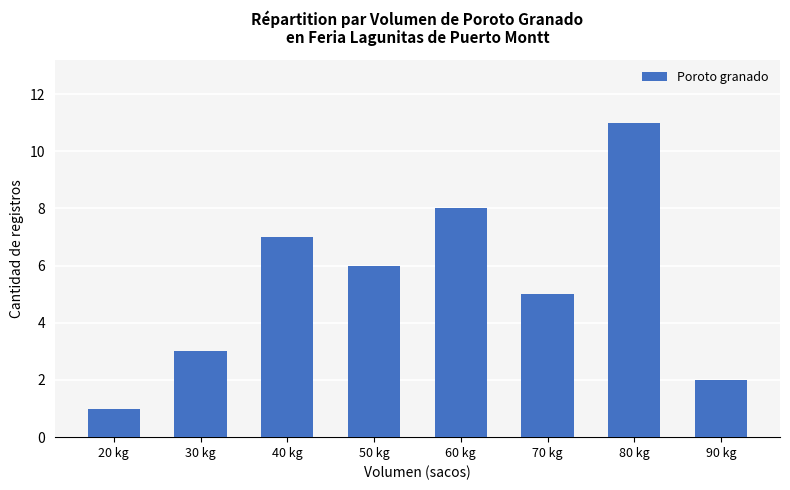

What is the minimum value shown in the chart?

1